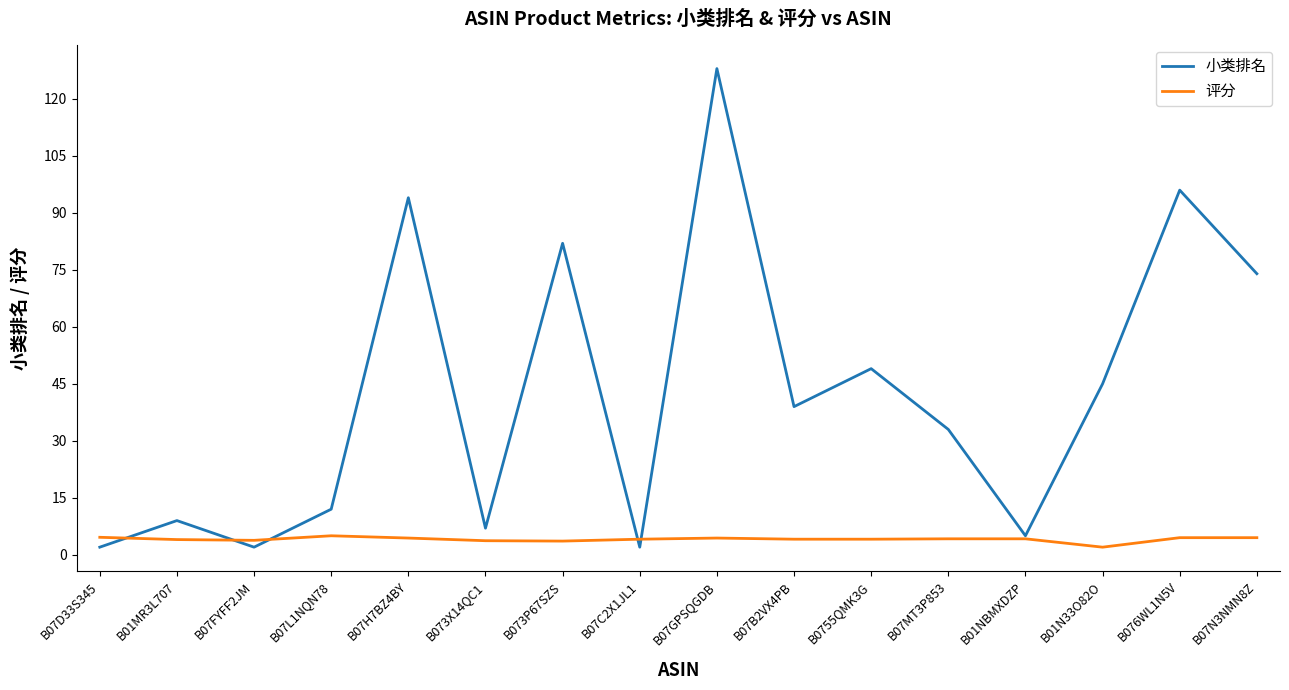

What is the difference between the highest and lowest values at B073P67SZS?

78.4